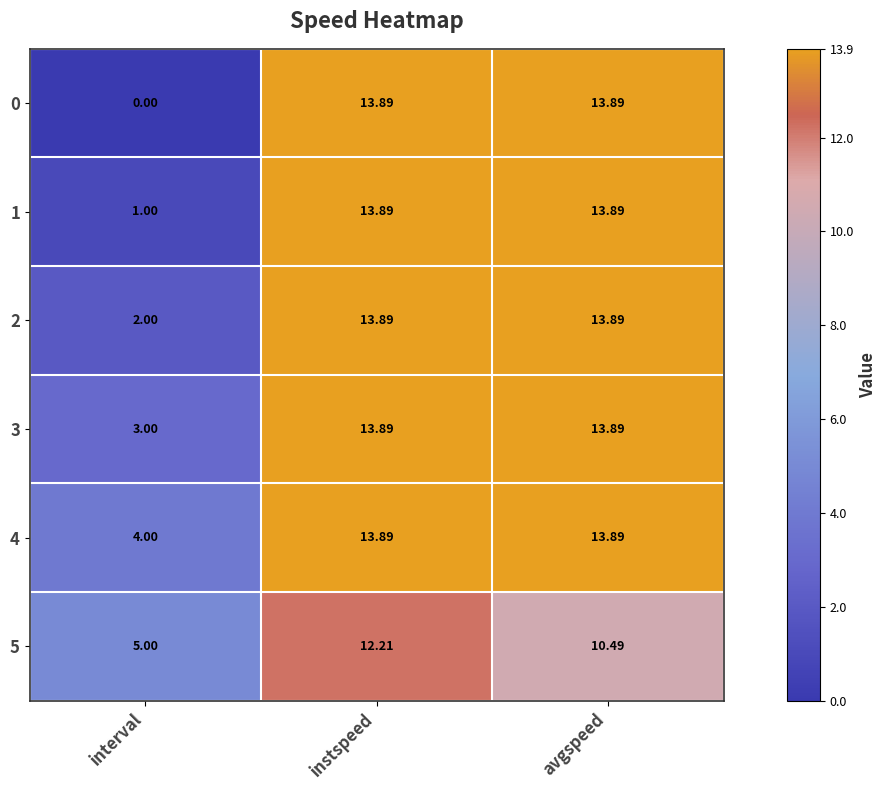

Where does the 3 series first go above 13?

instspeed